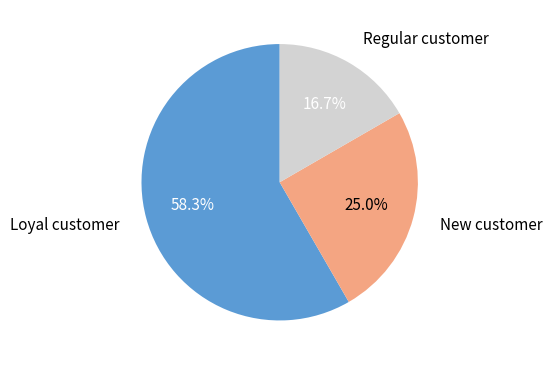

Does any single category account for the majority?

Yes